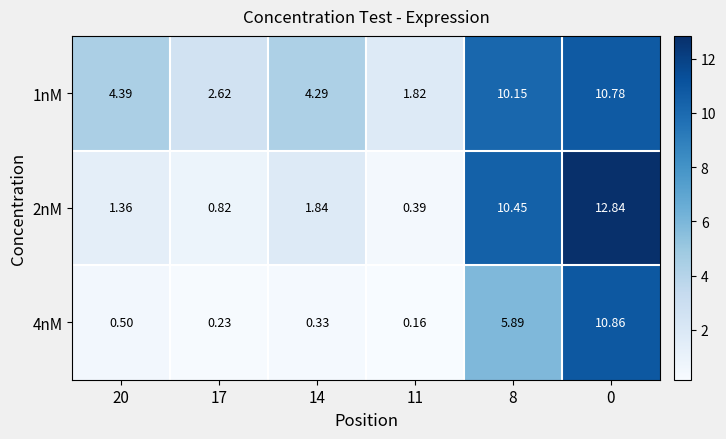

Is the value of 4nM at 20 greater than the value of 1nM at 11?

No